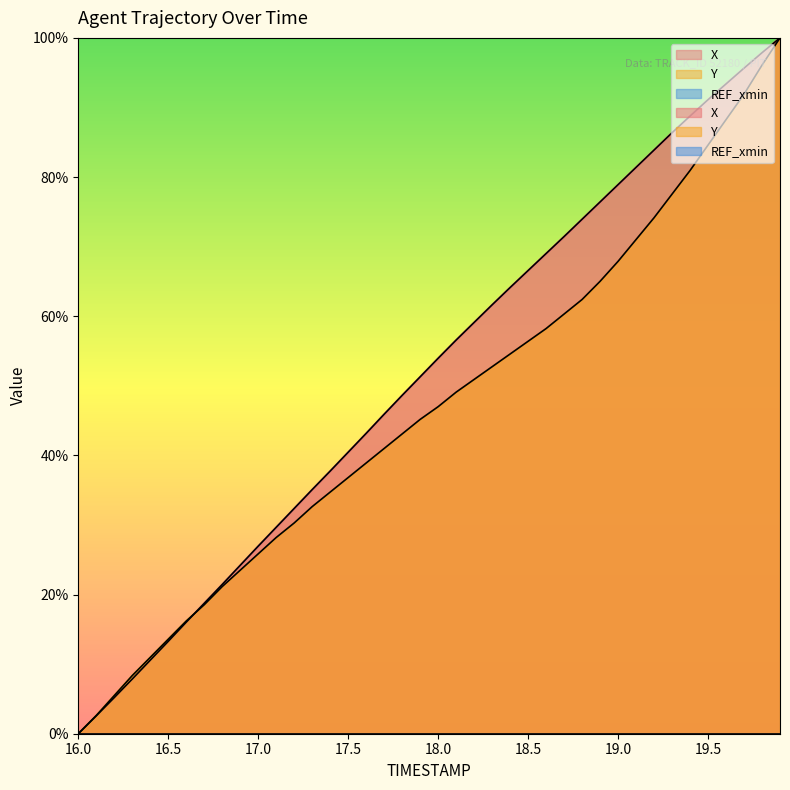

Where does the Y series first go above 46?

18.0